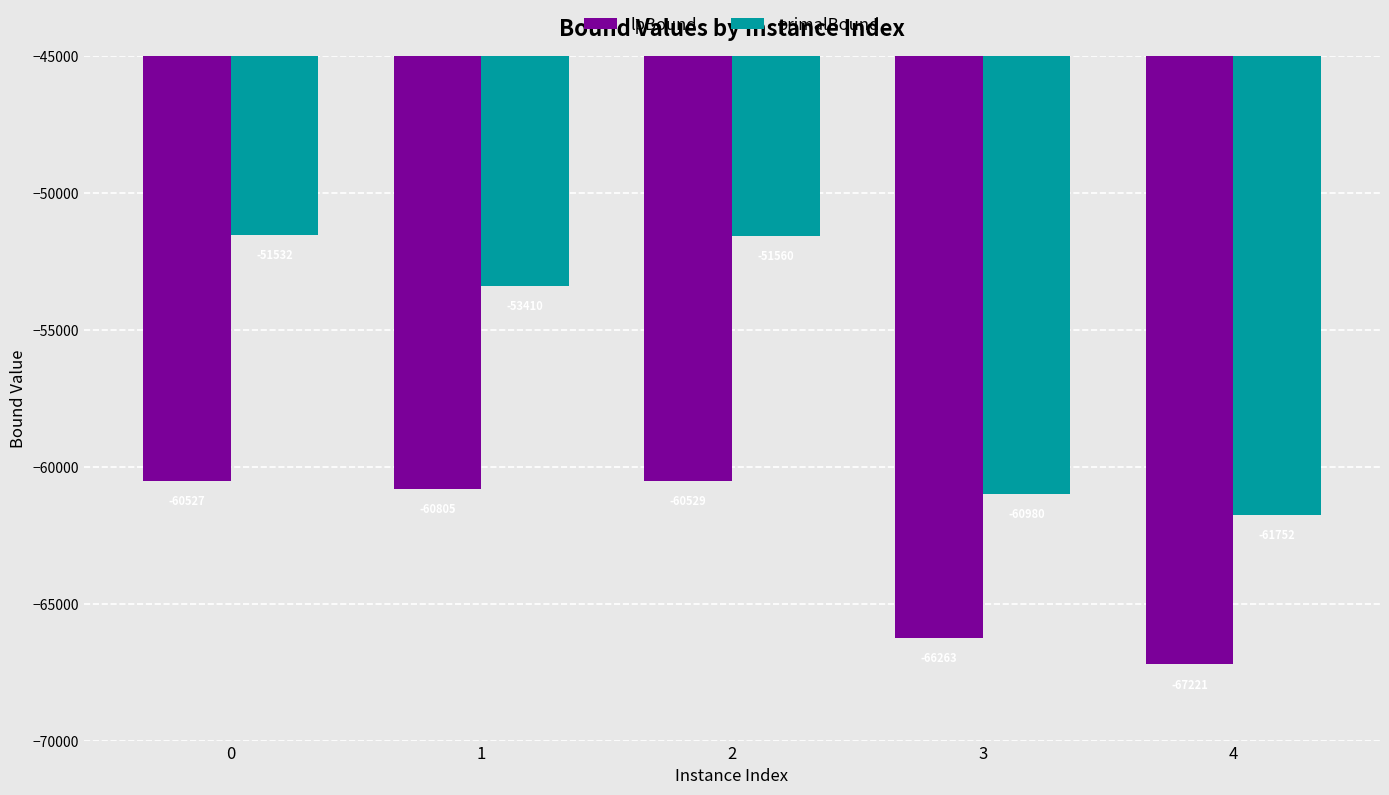

Which series has the largest total across all categories?

primalBound